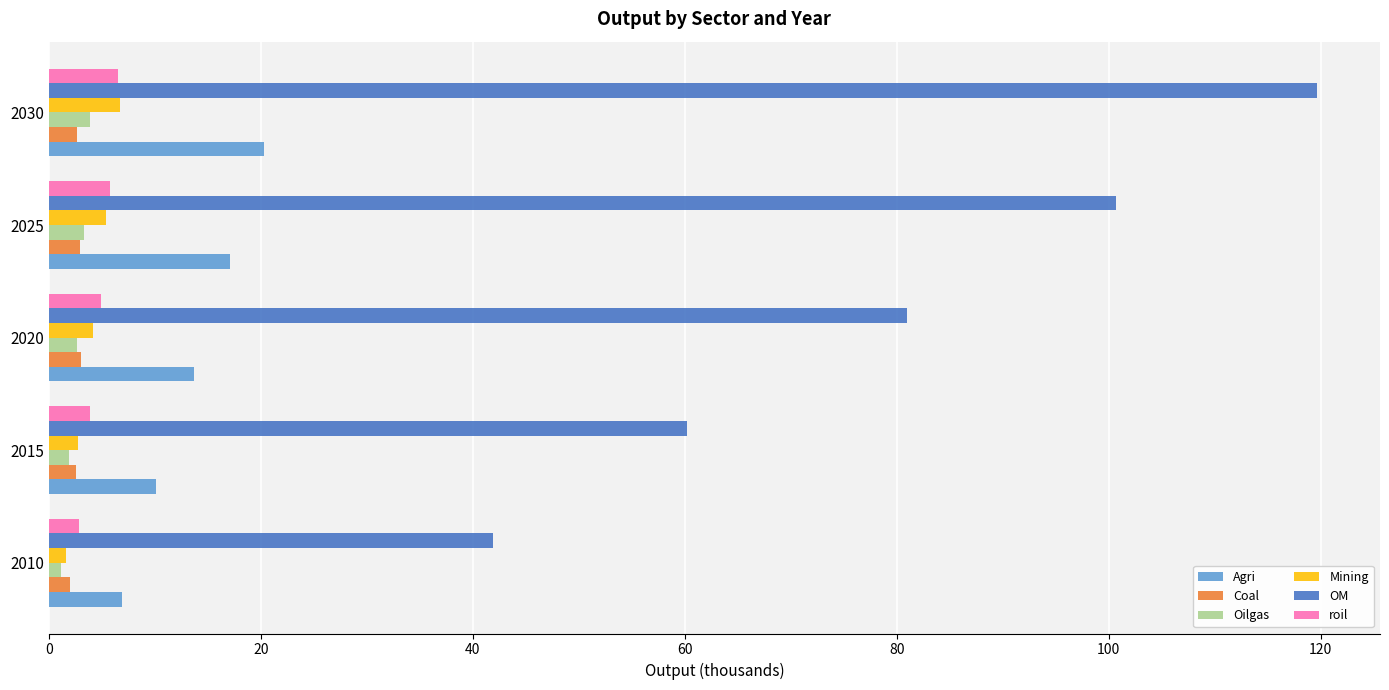

What are all the series names shown in the legend?

Agri, Coal, Oilgas, Mining, OM, roil